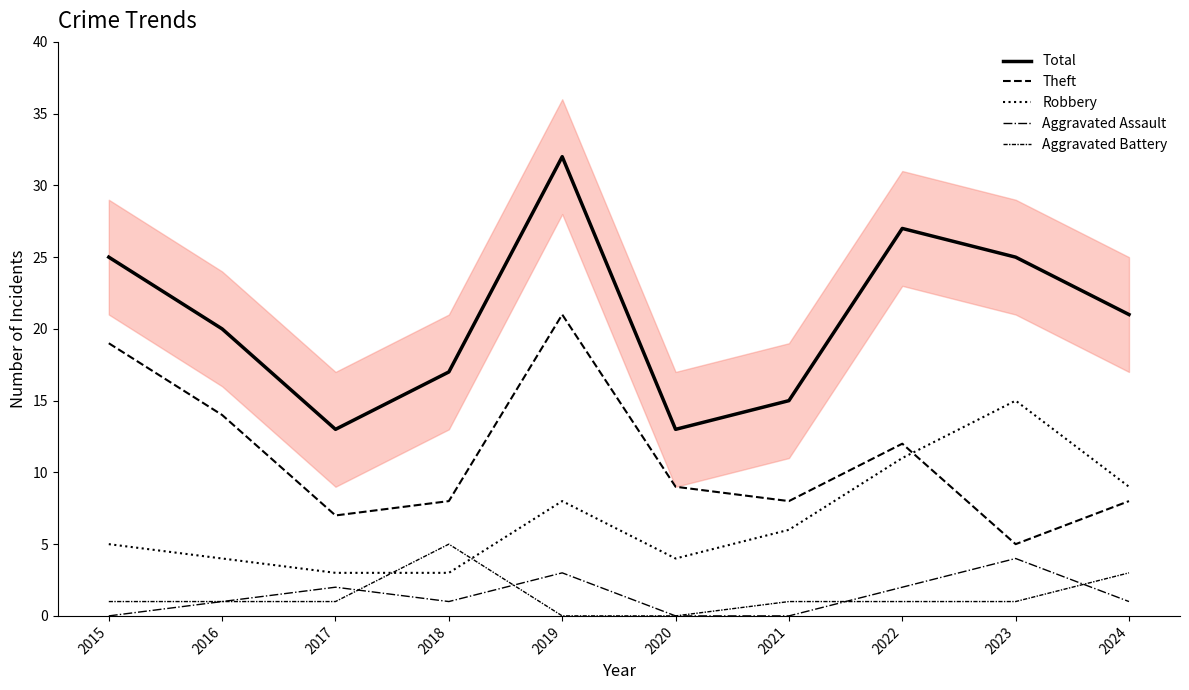

How many data points in Aggravated Assault are above 1?

4